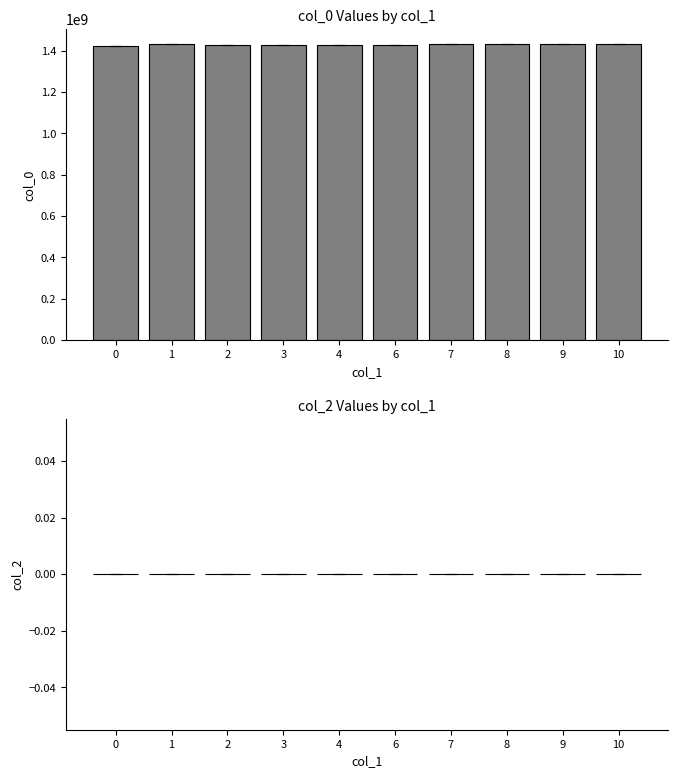

What is the greatest value displayed?

1433724055.0